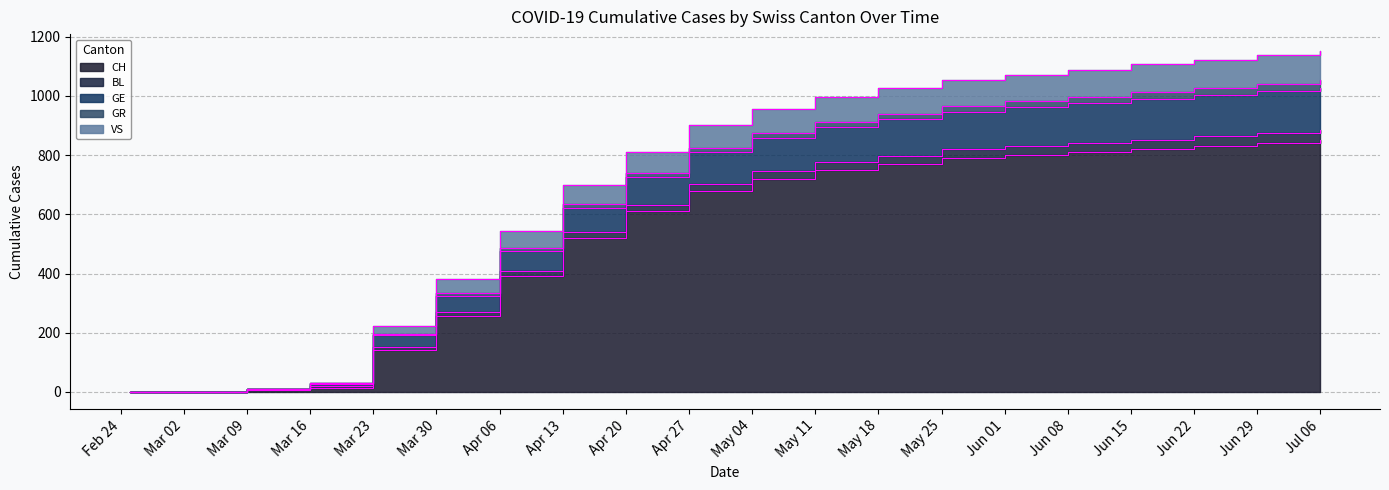

True or false: BL and CH cross at least once.

False